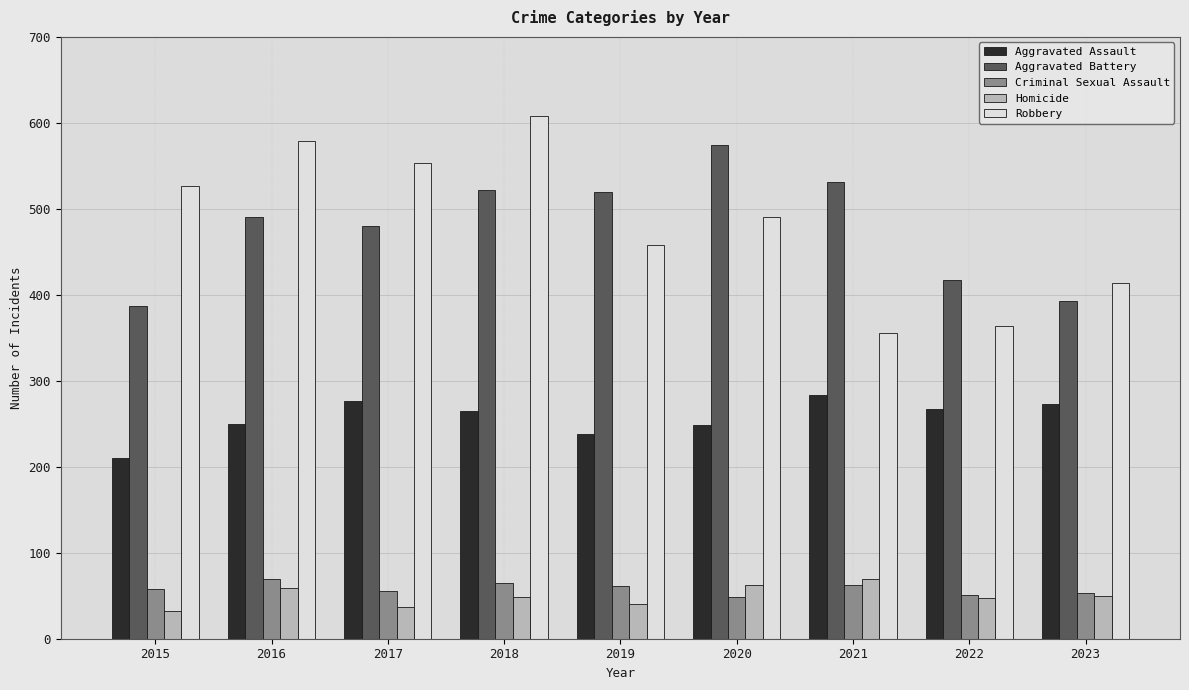

The Criminal Sexual Assault series shows 69 at 2016. True or false?

True